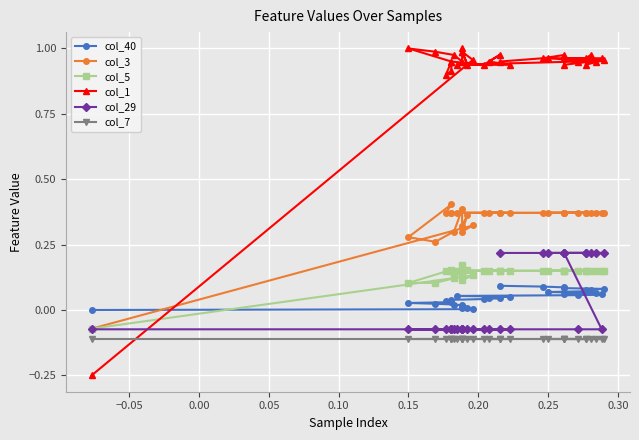

How many data points in col_1 are less than 0?

1